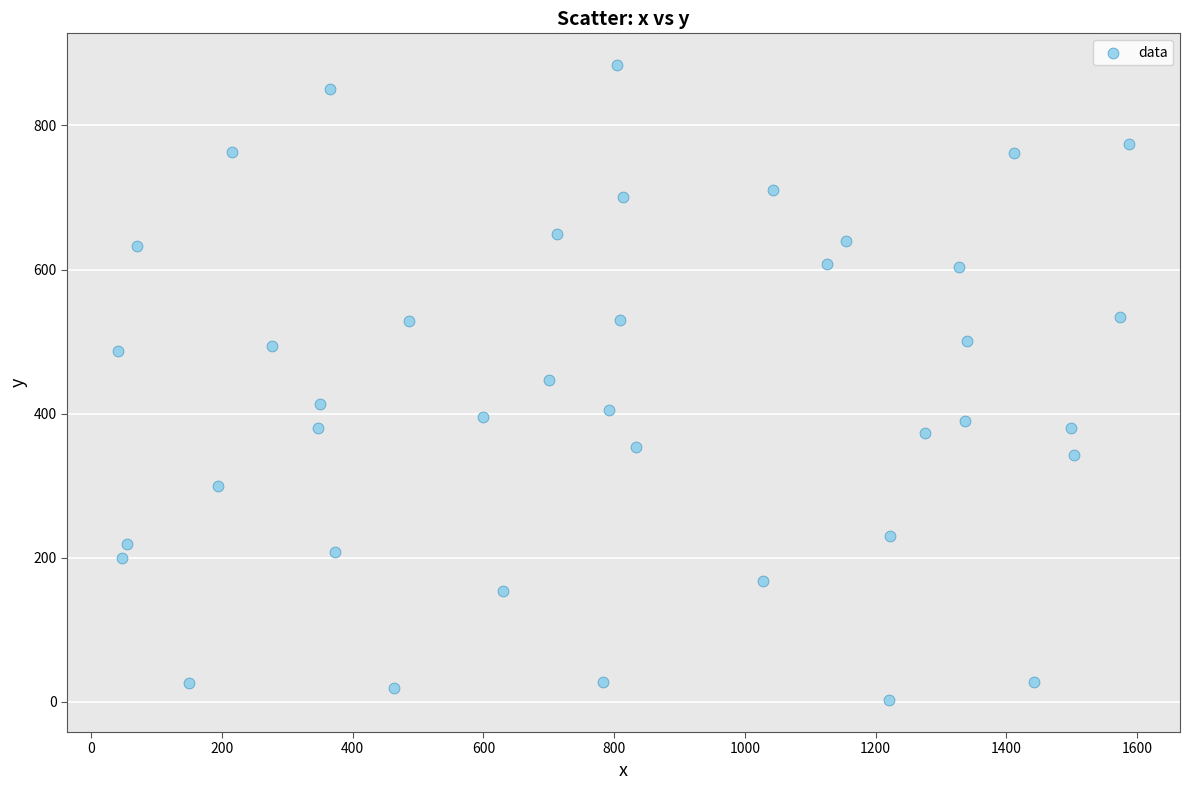

What is the range of Y values (max minus min)?

882.0